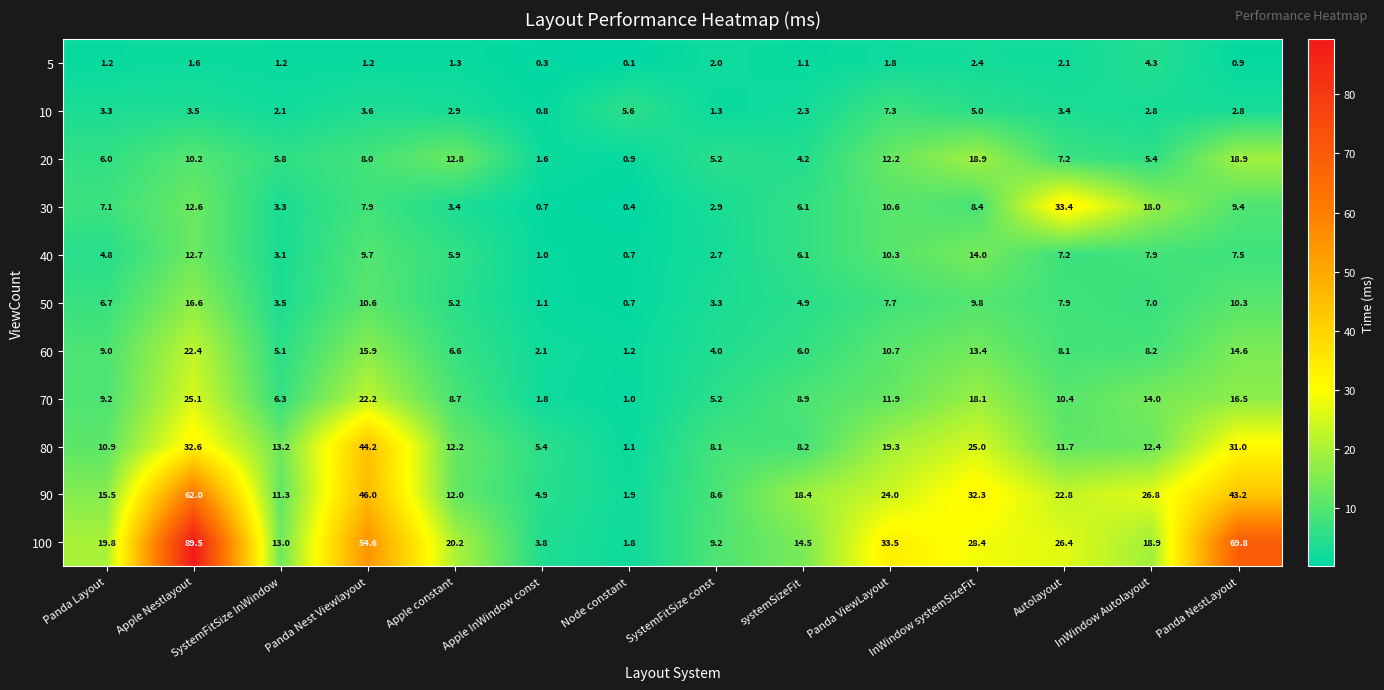

Which series has the largest total across all categories?

100